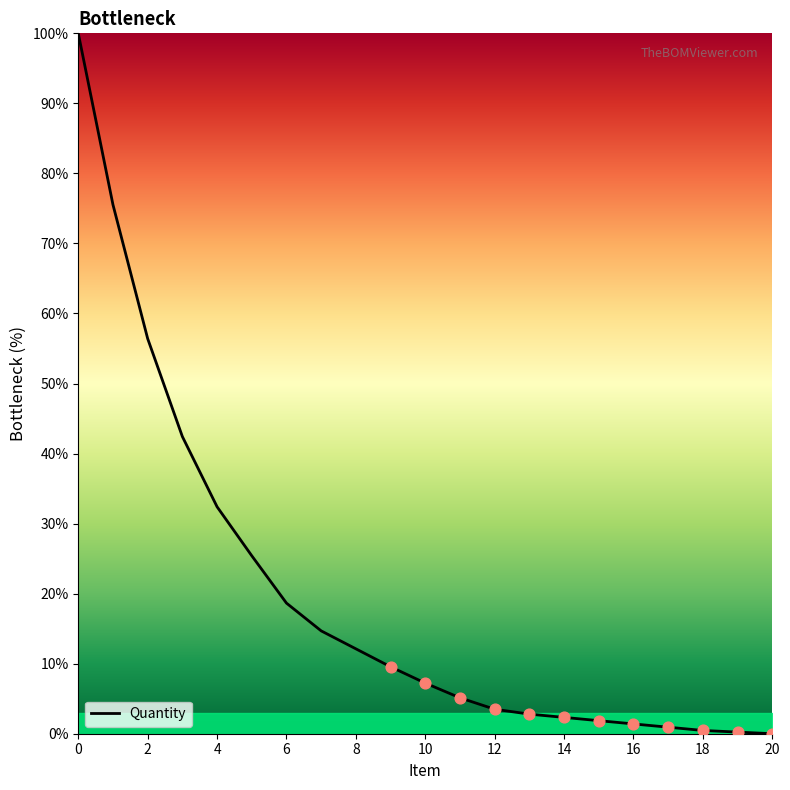

What is the difference between the maximum and minimum values?

100.0